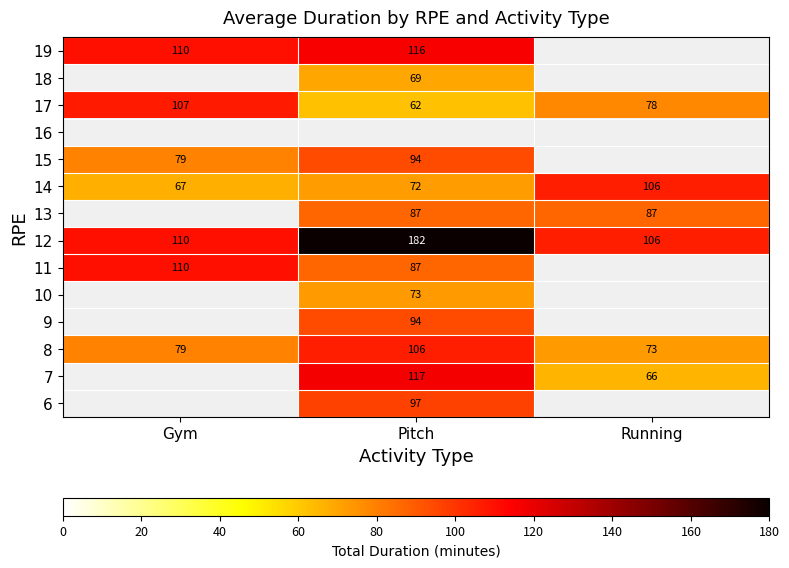

What value does the 17 series have at Running?

78